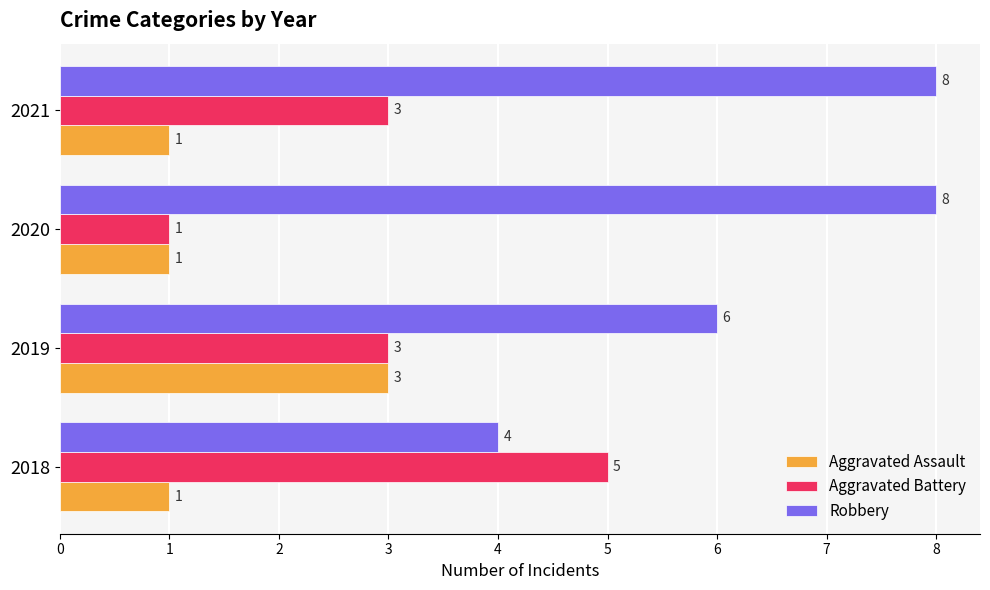

What is the difference between the maximum and minimum values in the Aggravated Assault series?

2